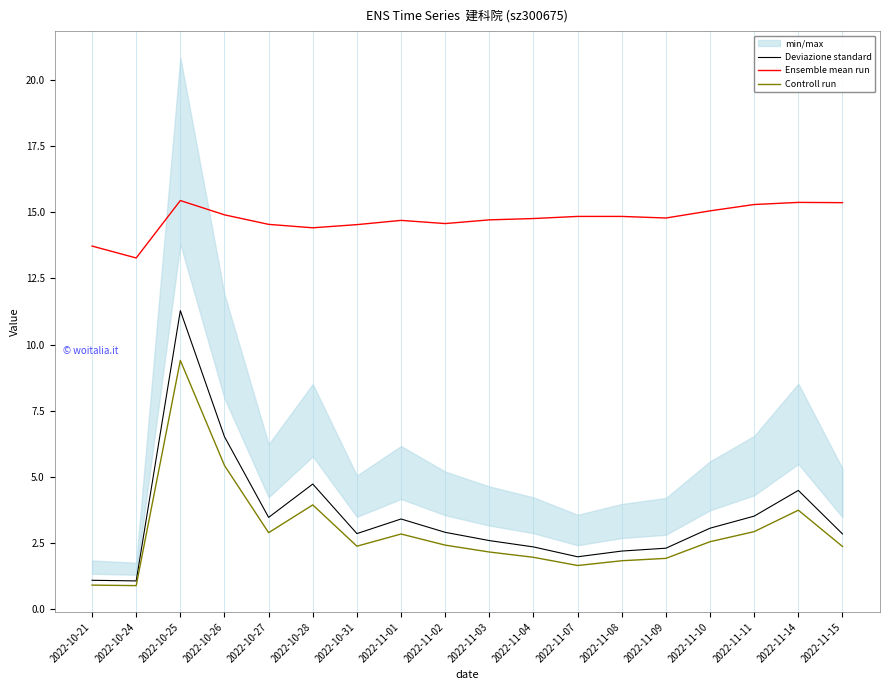

List the labels in order of Deviazione standard value, smallest first.

2022-10-24, 2022-10-21, 2022-11-07, 2022-11-08, 2022-11-09, 2022-11-04, 2022-11-03, 2022-11-15, 2022-10-31, 2022-11-02, 2022-11-10, 2022-11-01, 2022-10-27, 2022-11-11, 2022-11-14, 2022-10-28, 2022-10-26, 2022-10-25